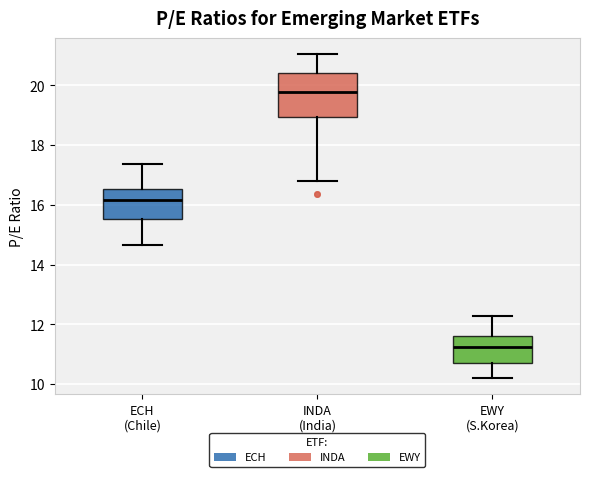

Reading left to right, read every box against the y-axis: the position of its median line, the range the box covers, and the ends of its whiskers. The values are not printed on the chart, so give them approximately, as read against the axis.

ECH (Chile): median 16.2, box 15.6 to 16.6, whiskers 14.6 to 17.4
INDA (India): median 19.8, box 19.0 to 20.4, whiskers 16.8 to 21.0
EWY (S.Korea): median 11.2, box 10.8 to 11.6, whiskers 10.2 to 12.2